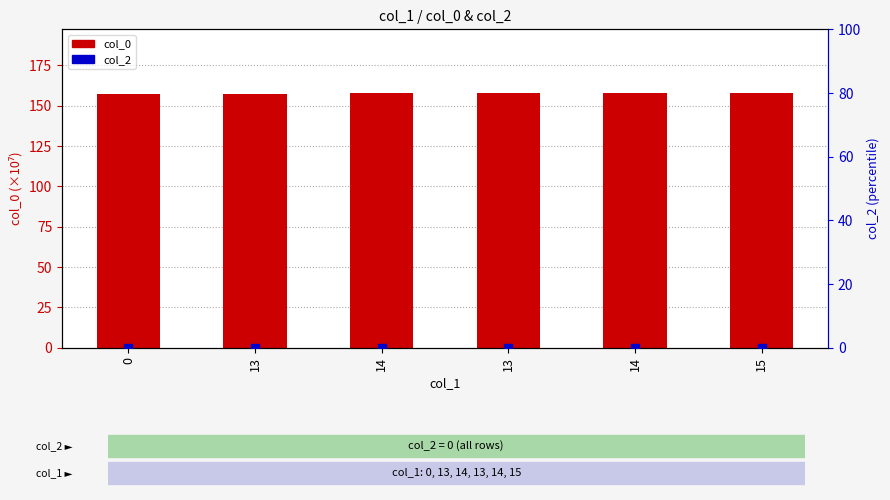

At how many categories does at least one series exceed 69?

6